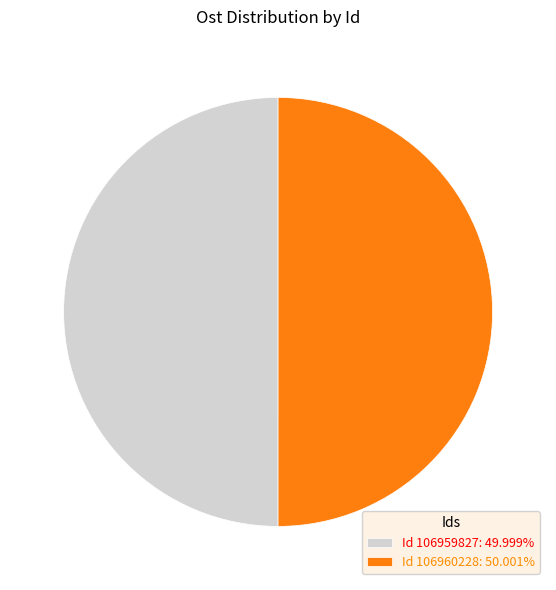

Approximately how many times larger is the value at Id 106960228: 50.001% compared to Id 106959827: 49.999%?

1.0